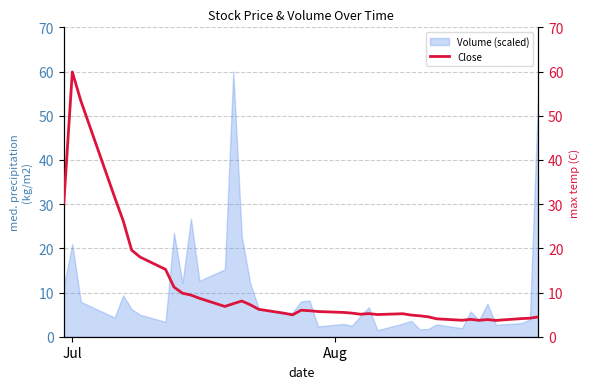

What is the value of the 31st point from the left?

4.5